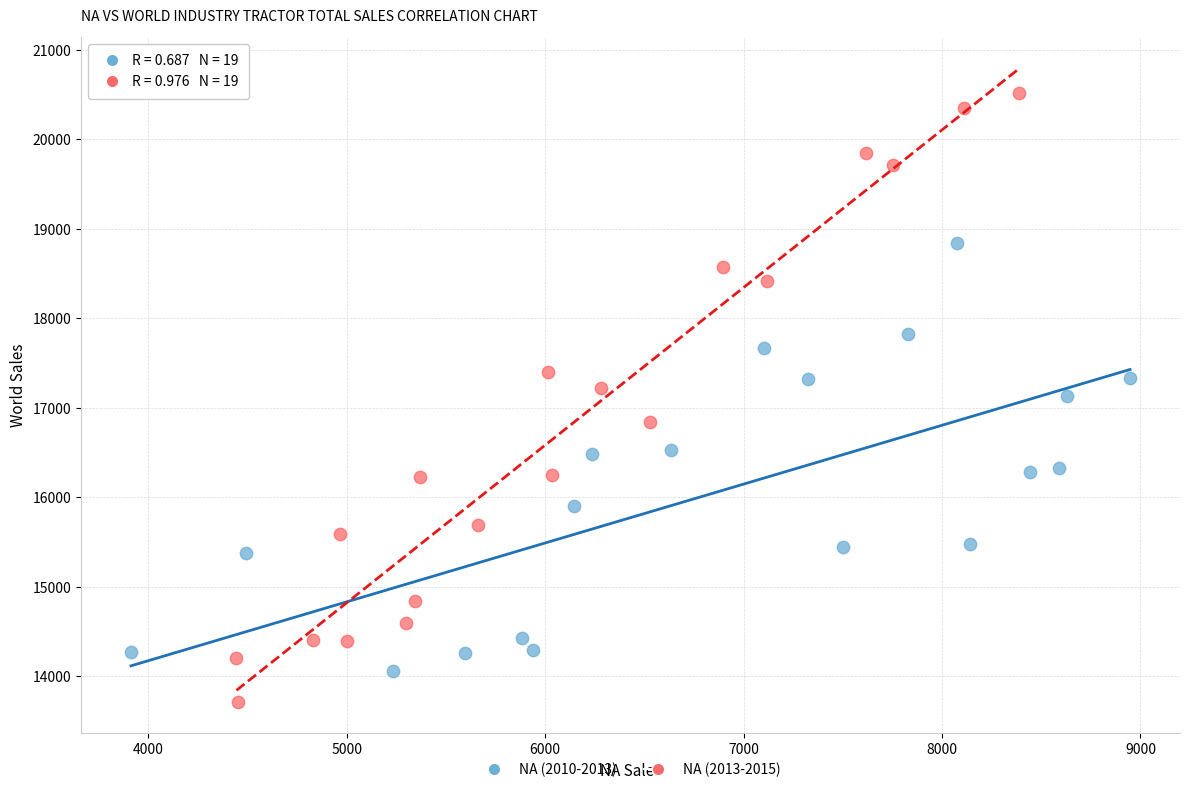

Which series has the largest Y range (max minus min)?

NA (2013-2015)